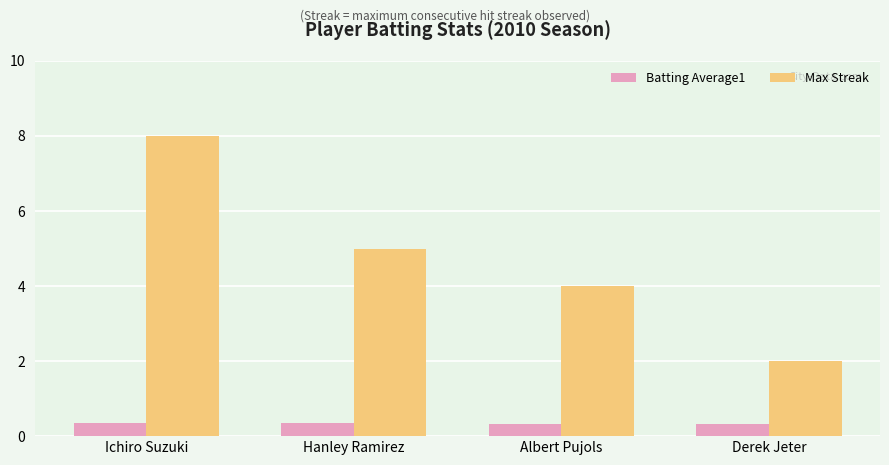

Rank the categories by Max Streak value from lowest to highest.

Derek Jeter, Albert Pujols, Hanley Ramirez, Ichiro Suzuki